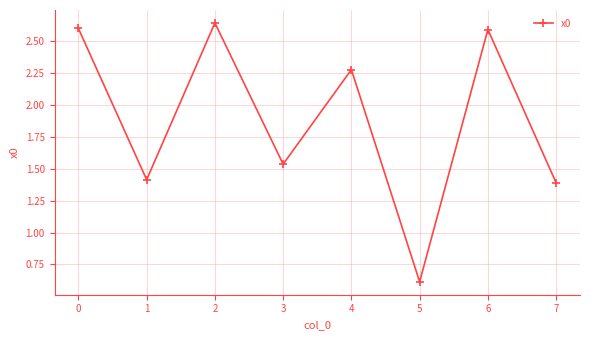

What is the sum of all values?

15.1